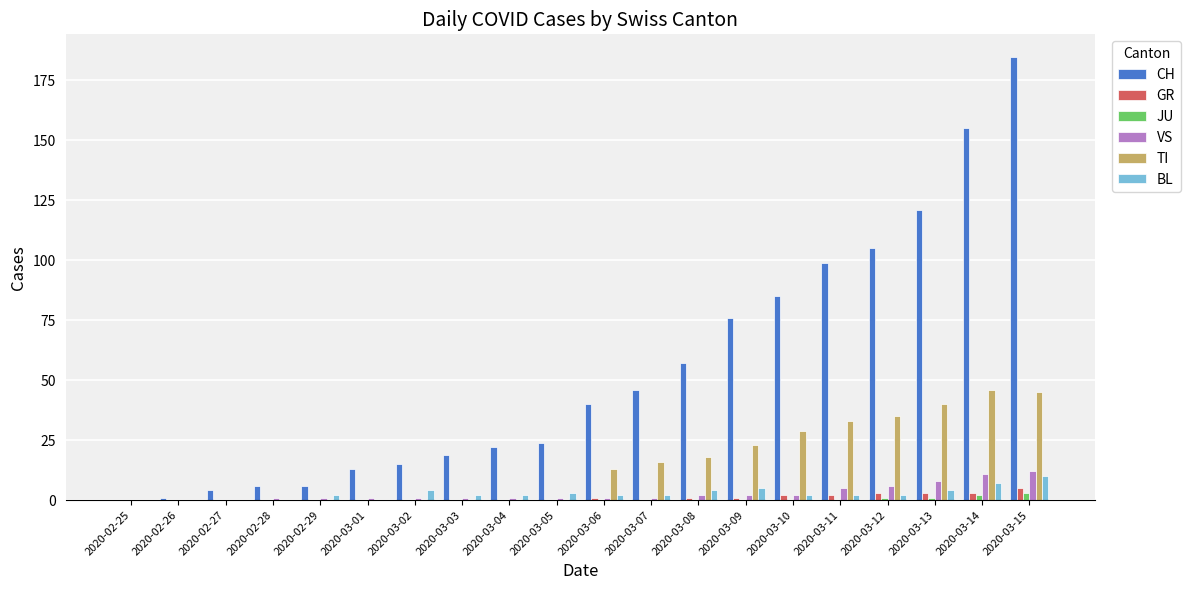

What is the difference between the GR values at 2020-03-14 and 2020-02-25?

3